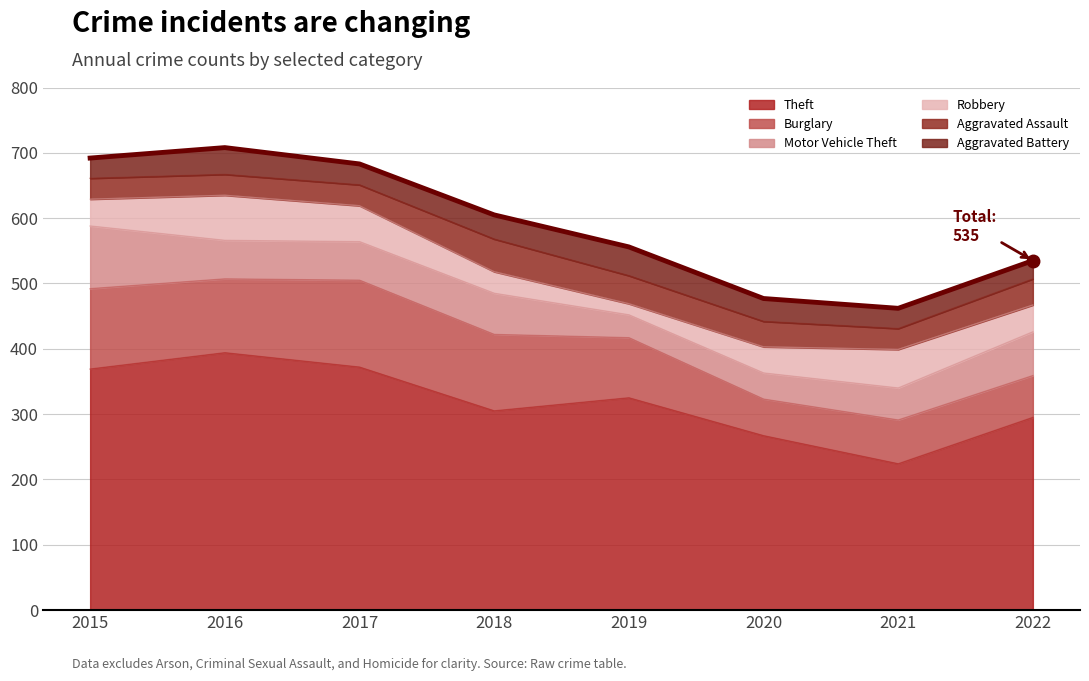

How many lines are shown in the chart?

1